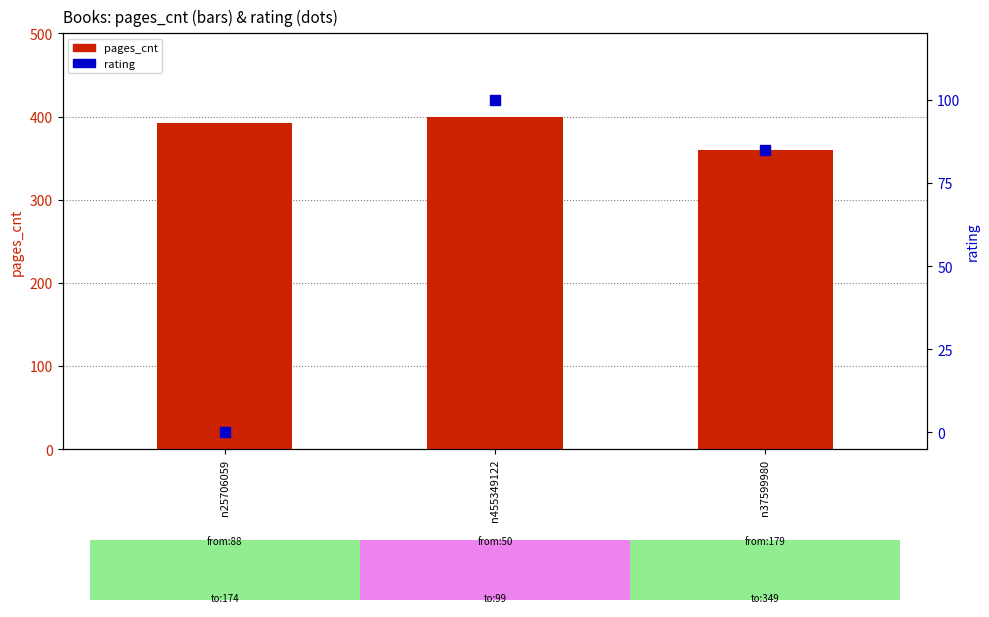

At how many categories does at least one series exceed 94?

3